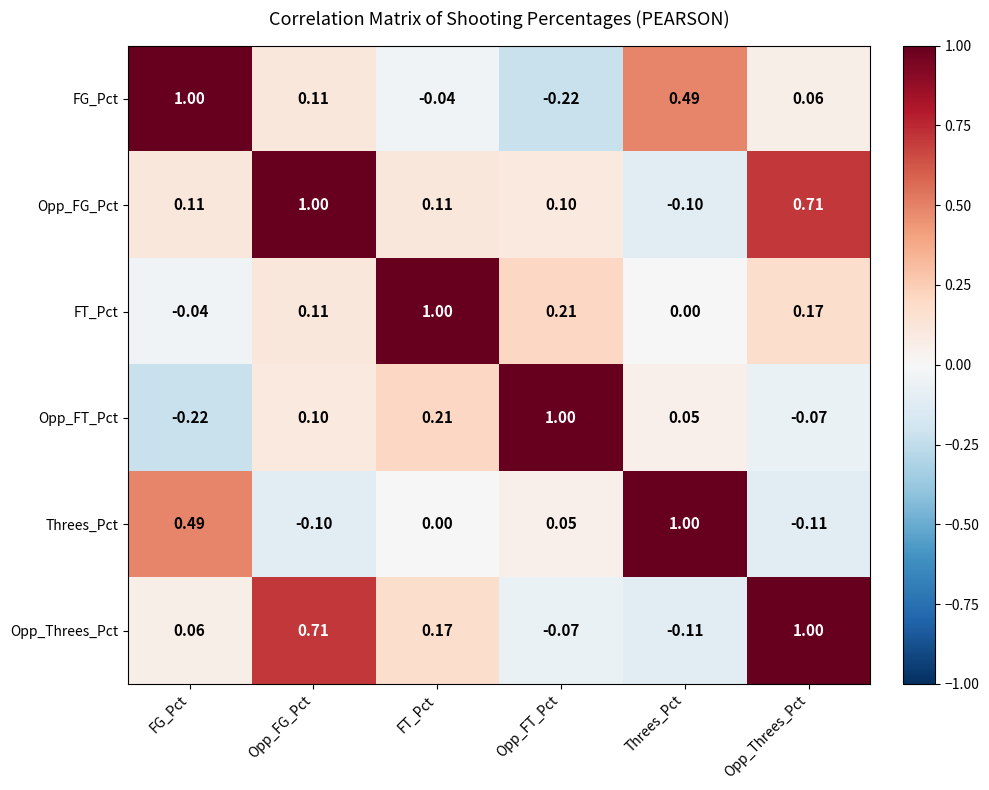

List the labels in order of FG_Pct value, largest first.

FG_Pct, Threes_Pct, Opp_FG_Pct, Opp_Threes_Pct, FT_Pct, Opp_FT_Pct